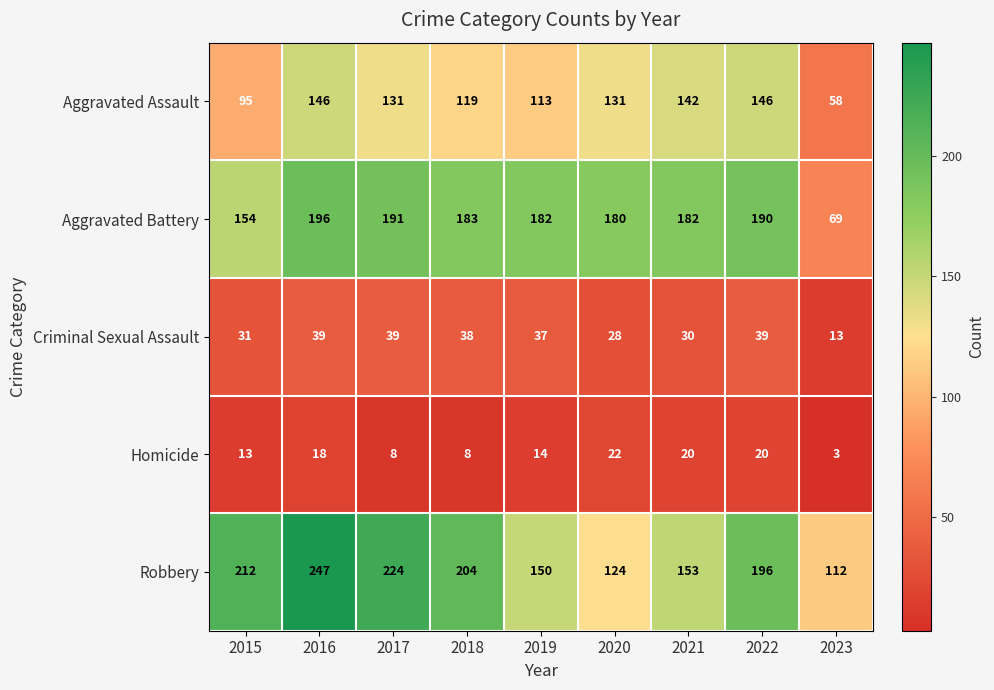

Is it true that Homicide equals 8 at 2018?

True